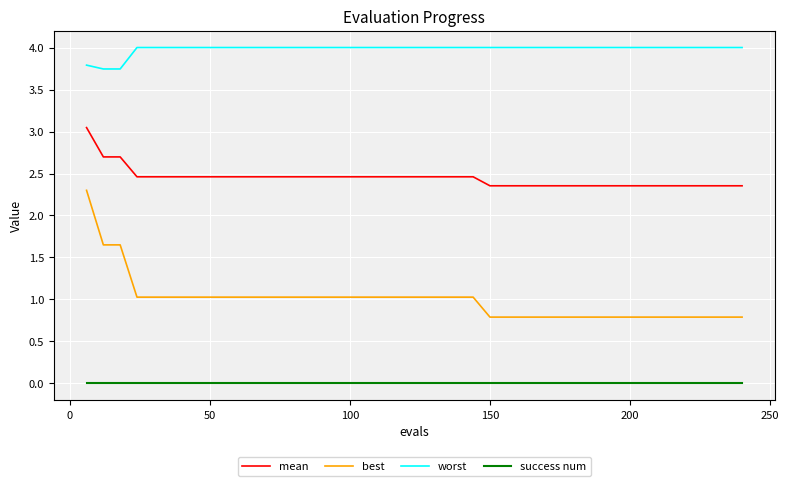

Is this an area chart (filled region under the line)?

No